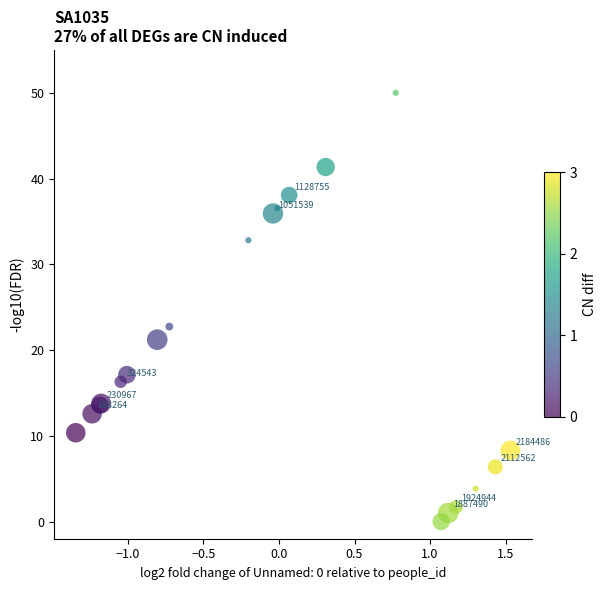

What Y value in the scatter plot is closest to 25?

22.7